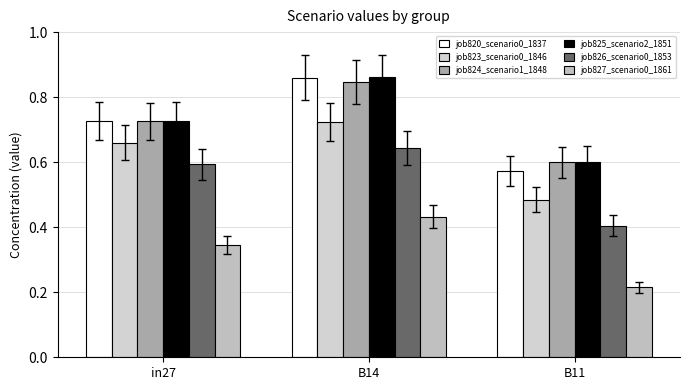

What is the label of the 1st bar from the left?

in27